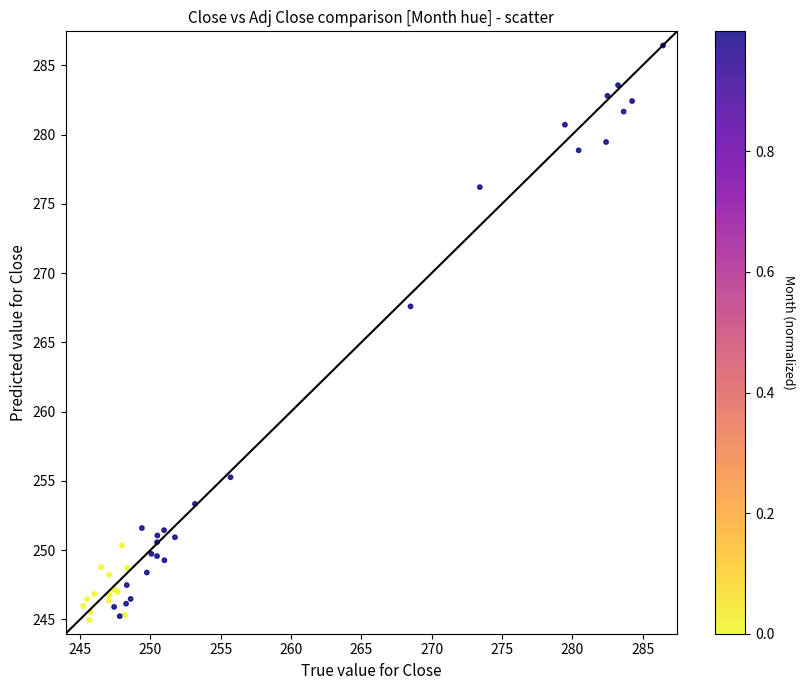

What Y value in the scatter plot is closest to 265?

267.6